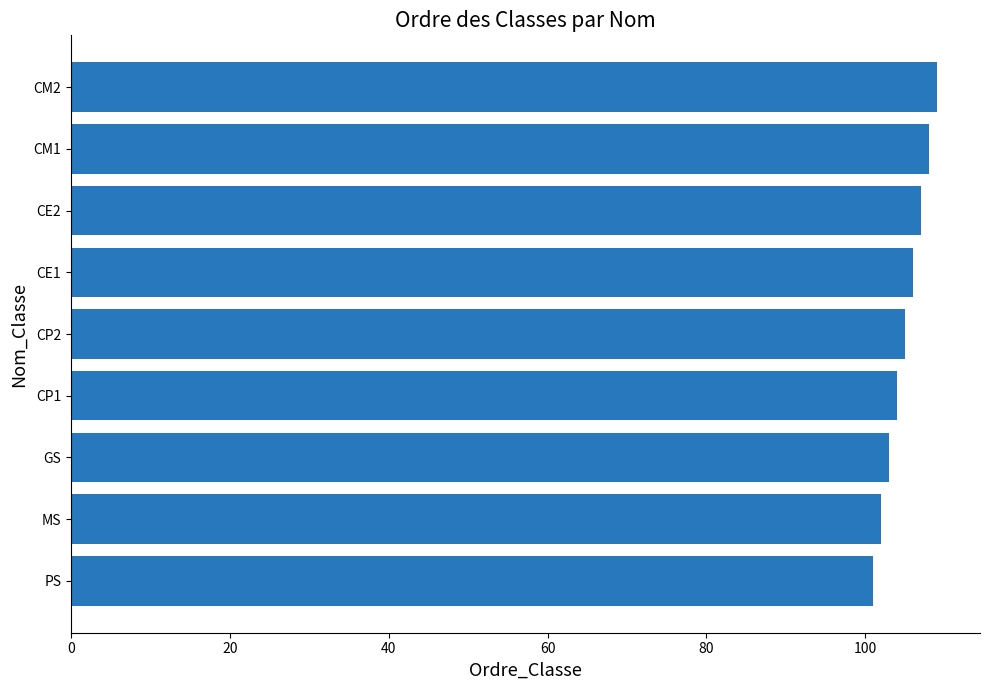

Rank the categories by value from lowest to highest.

PS, MS, GS, CP1, CP2, CE1, CE2, CM1, CM2